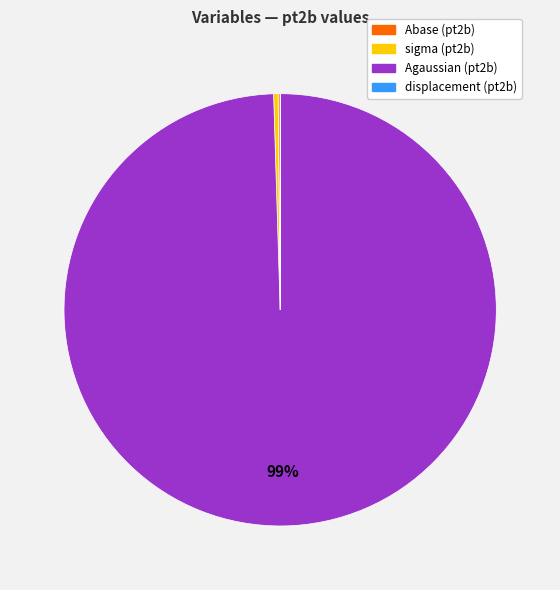

Is there any slice that represents more than half of the pie?

Yes